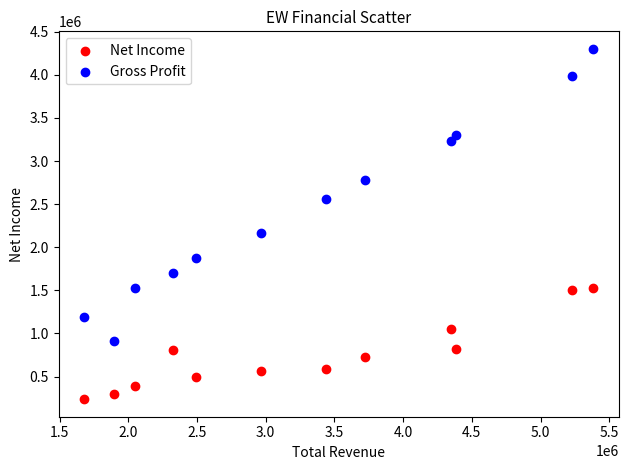

Which series contains the highest Y value?

Gross Profit